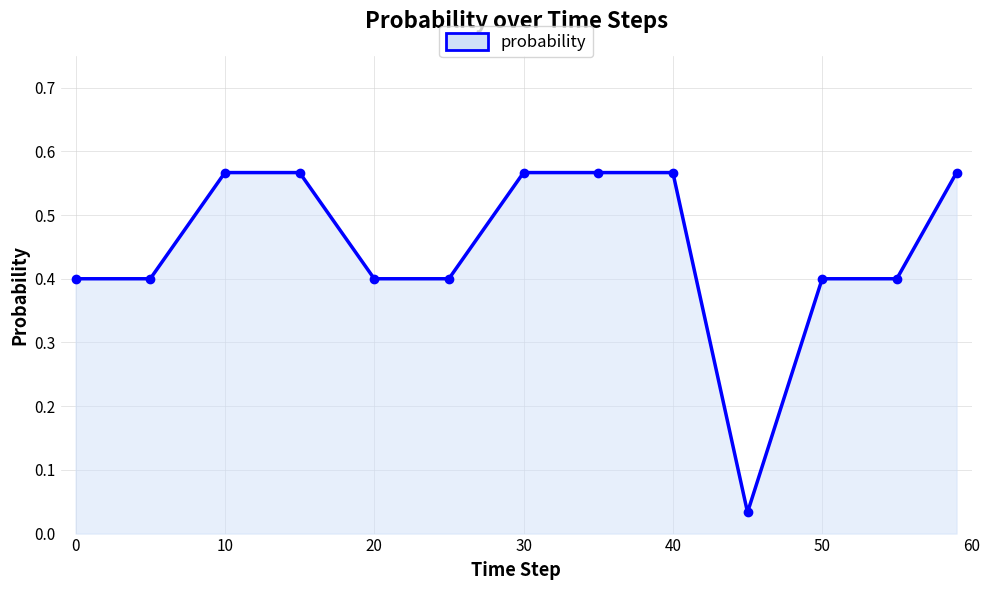

How many lines are shown in the chart?

1